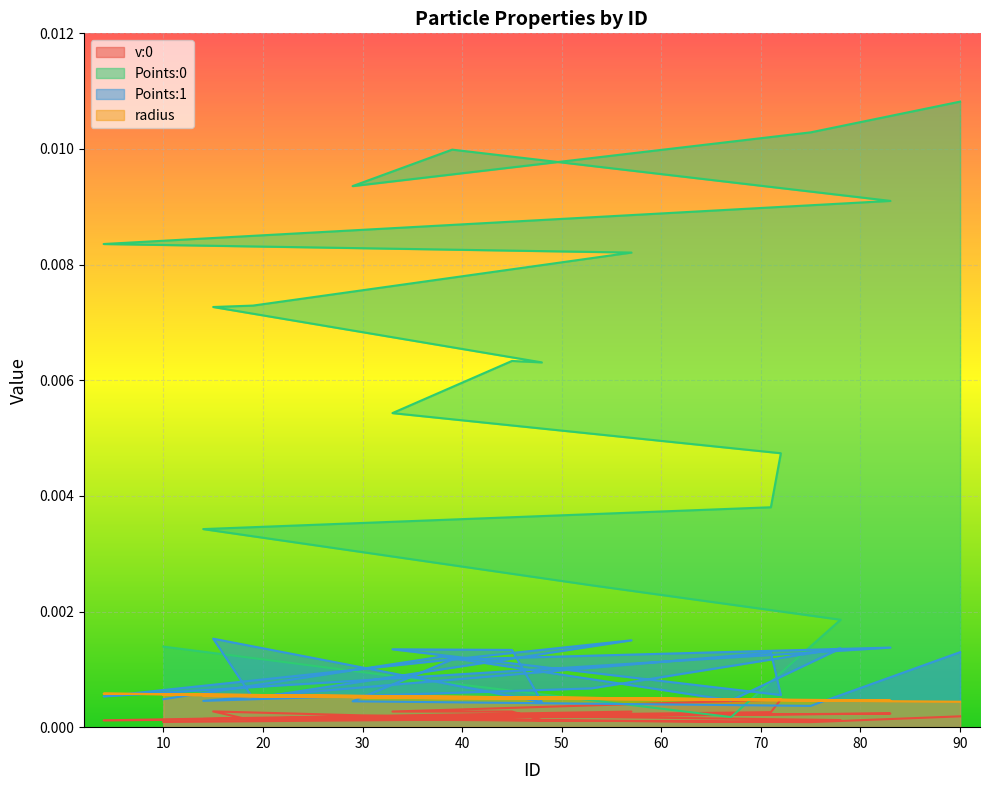

How many lines are shown in the chart?

4